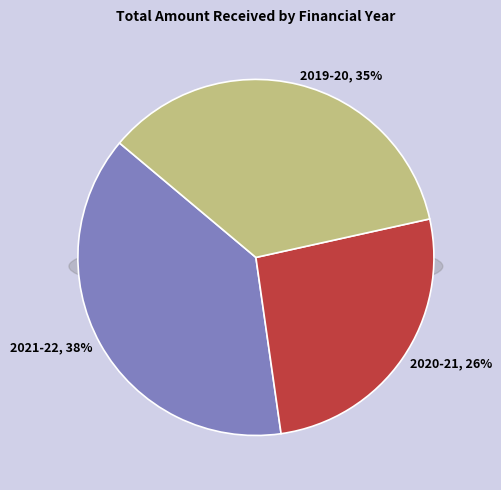

Is the sum of 2021-22 and 2019-20 greater than half?

Yes